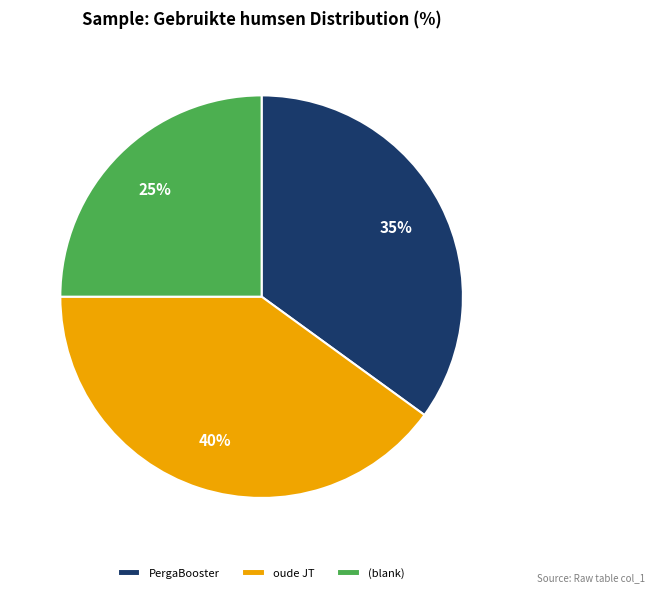

What is the smallest slice in the pie chart?

(blank)